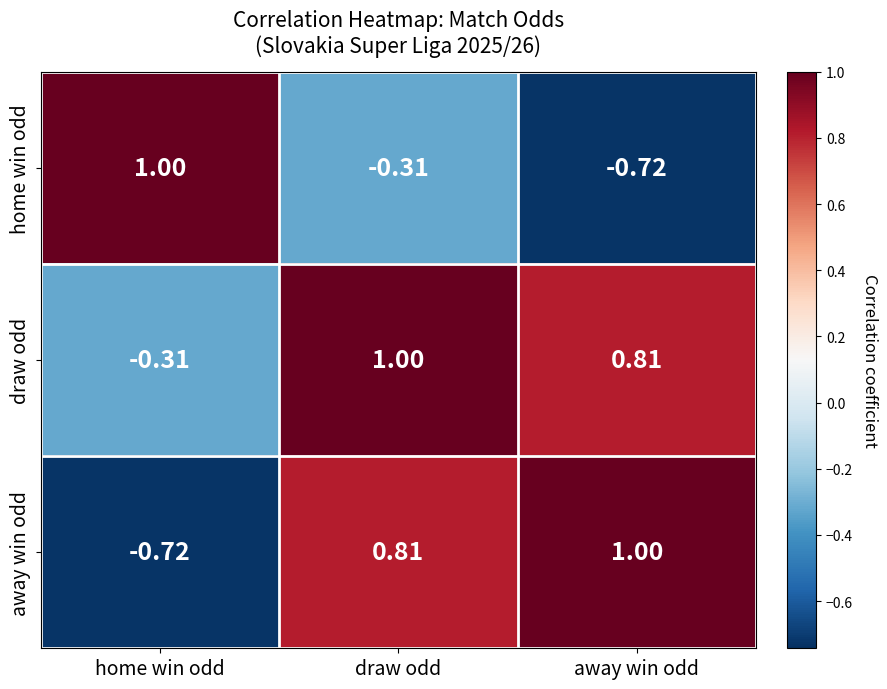

Where is away win odd nearest to the value 0?

home win odd